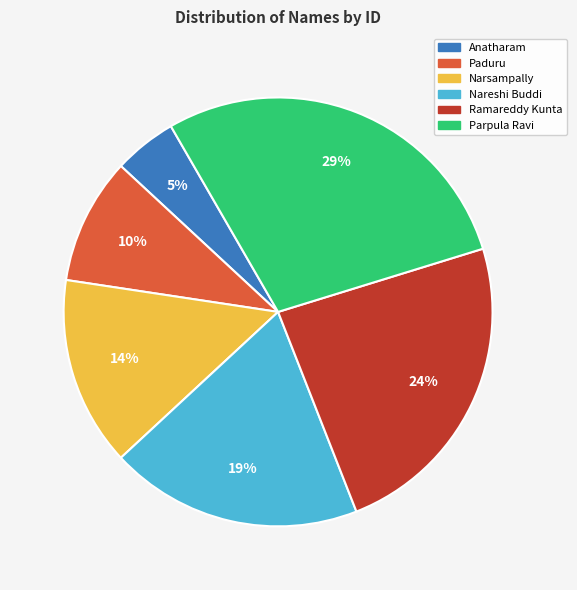

To the nearest percent, what portion does Anatharam represent?

5%